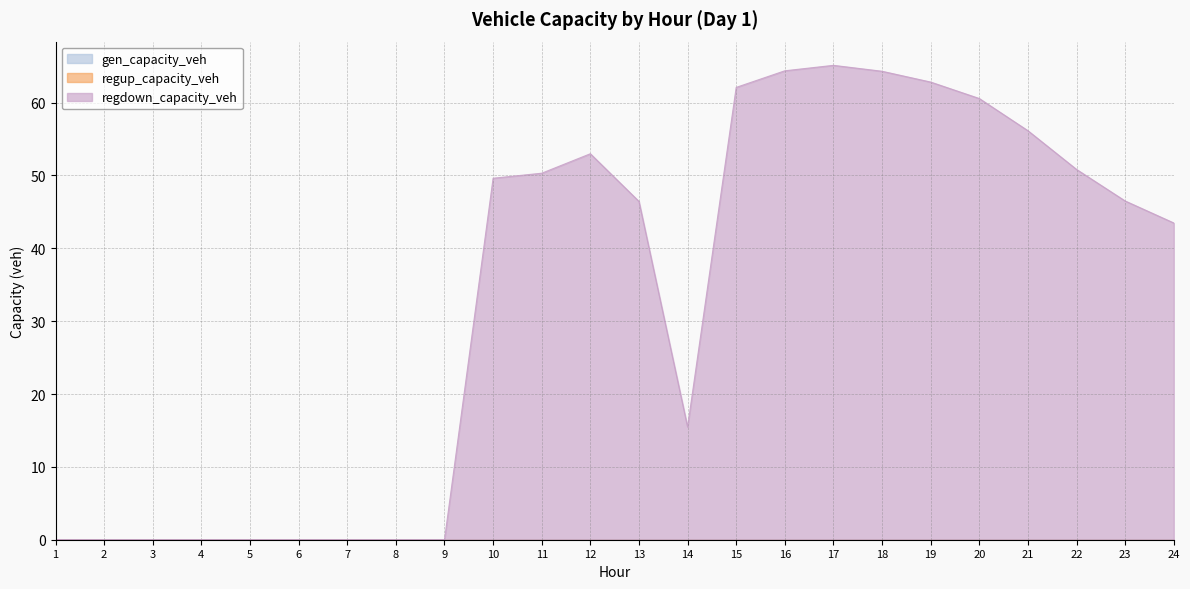

Rank the series by their maximum value, from lowest to highest.

gen_capacity_veh, regup_capacity_veh, regdown_capacity_veh